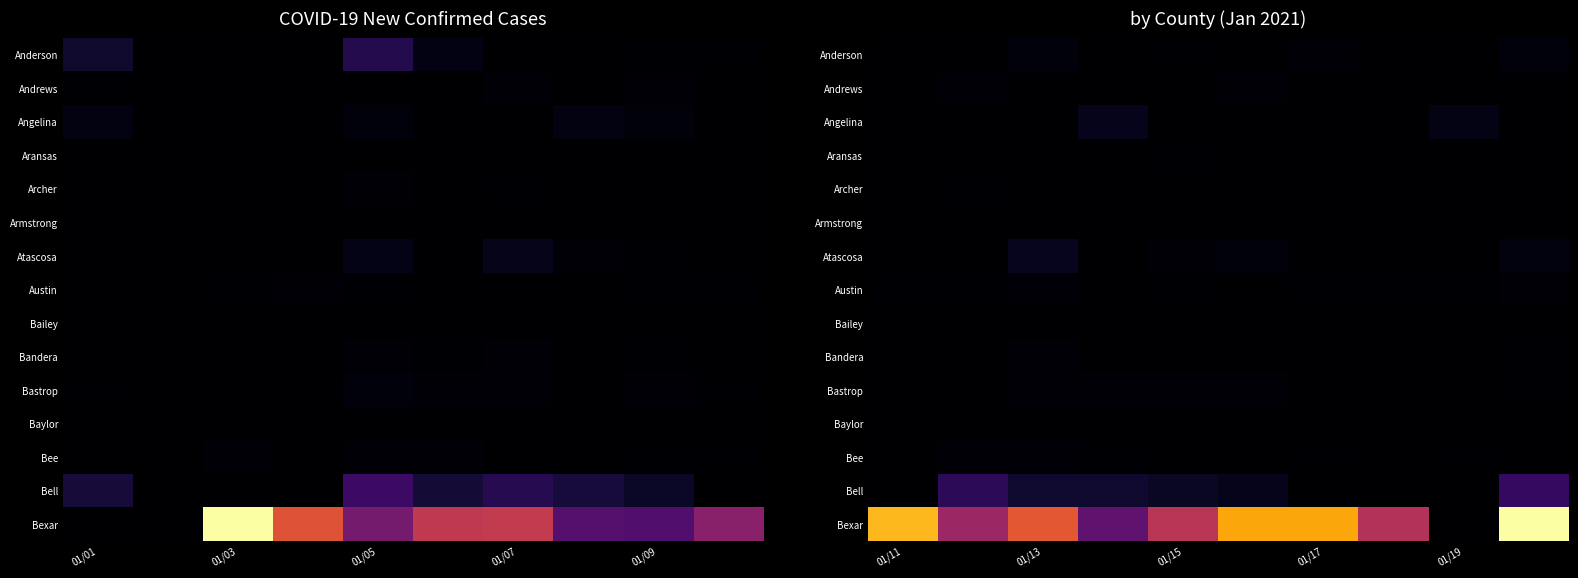

How many data points in Bexar are less than 2022?

5